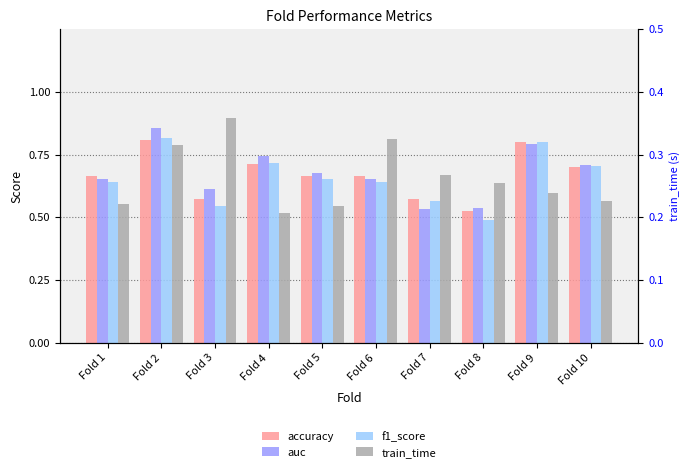

Reading left to right, list all the values displayed in this chart.

accuracy: 0.7	0.8	0.6	0.7	0.7	0.7	0.6	0.5	0.8	0.7
auc: 0.7	0.9	0.6	0.7	0.7	0.7	0.5	0.5	0.8	0.7
f1_score: 0.6	0.8	0.5	0.7	0.7	0.6	0.6	0.5	0.8	0.7
train_time: 0.2	0.3	0.4	0.2	0.2	0.3	0.3	0.3	0.2	0.2